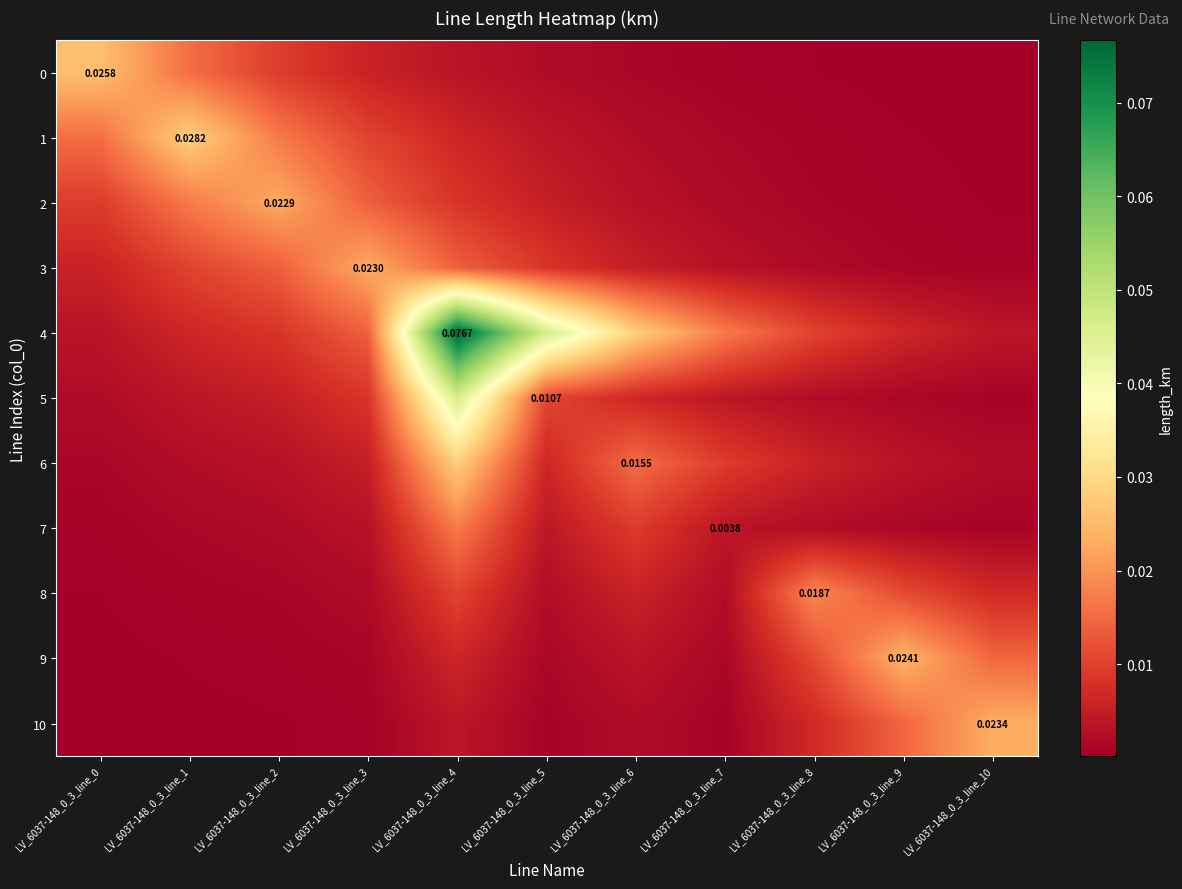

At LV_6037-148_0_3_line_6, list the series in order from largest to smallest.

4, 6, 7, 5, 8, 3, 9, 2, 1, 10, 0